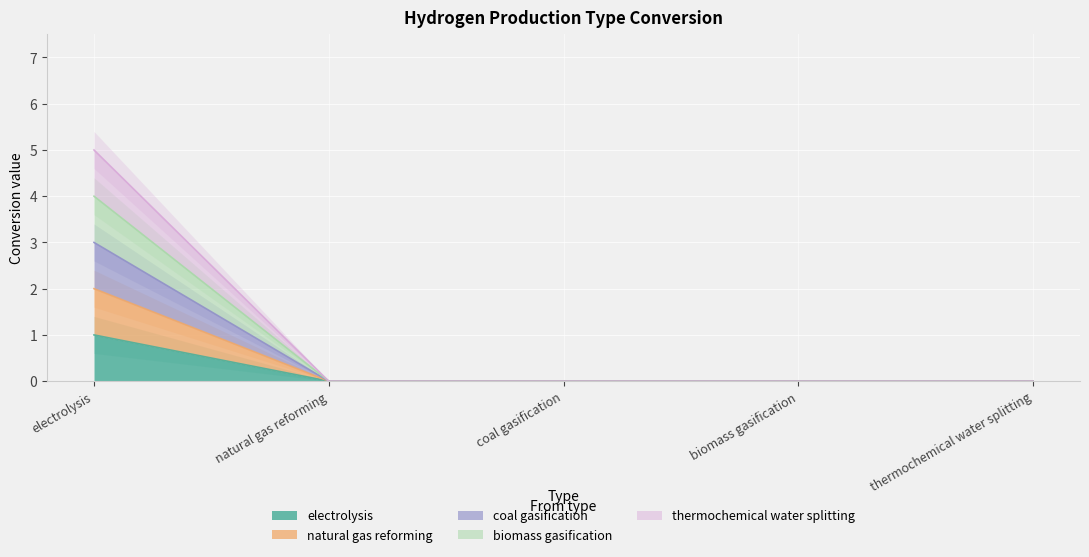

What is the label of the 4th point from the right?

natural gas reforming